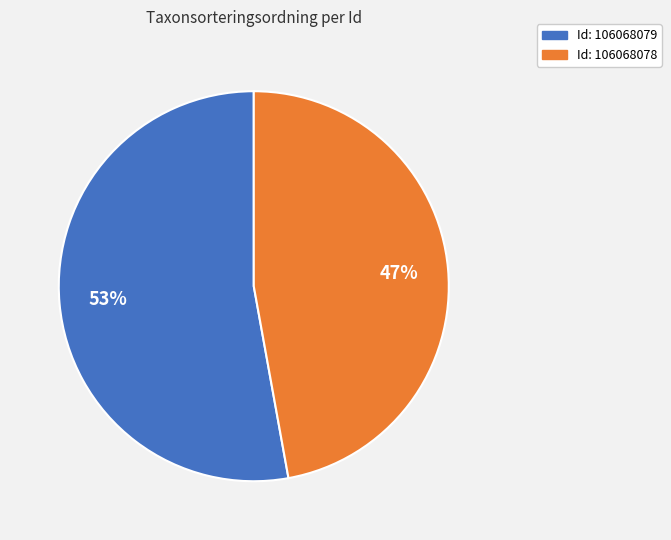

Is there any slice that represents more than half of the pie?

Yes